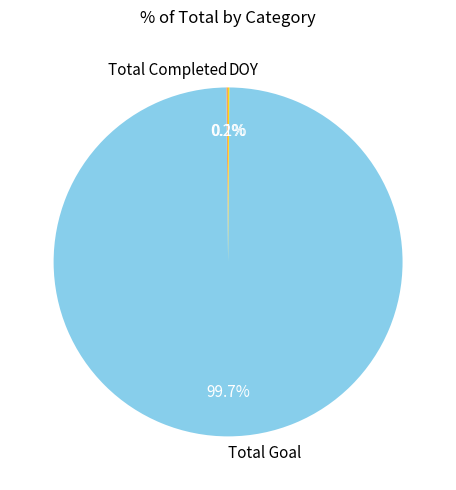

Is Total Goal the majority of the pie?

Yes